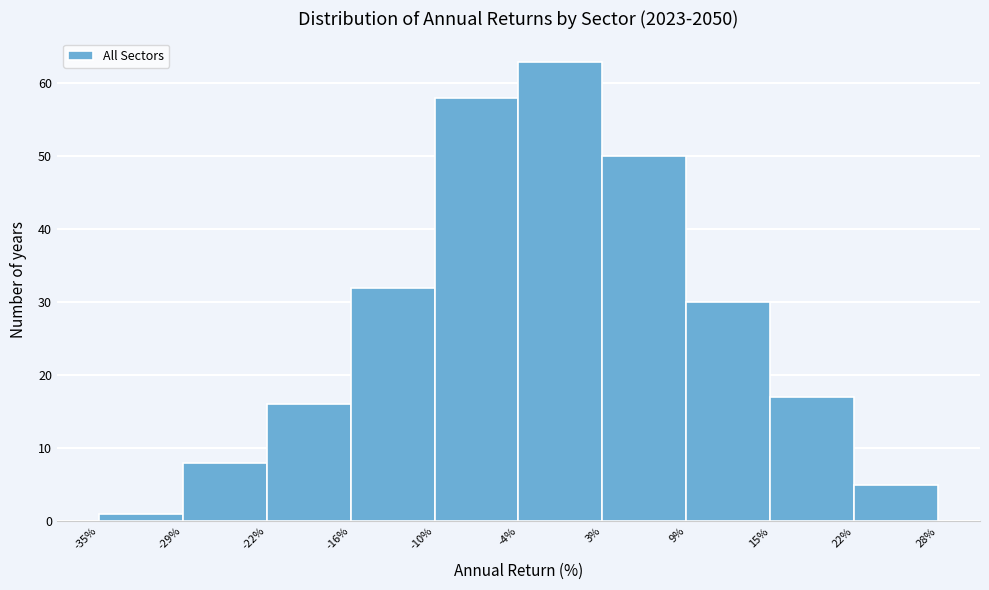

Over which range of the x-axis is the bar tallest?

-4% to 3%